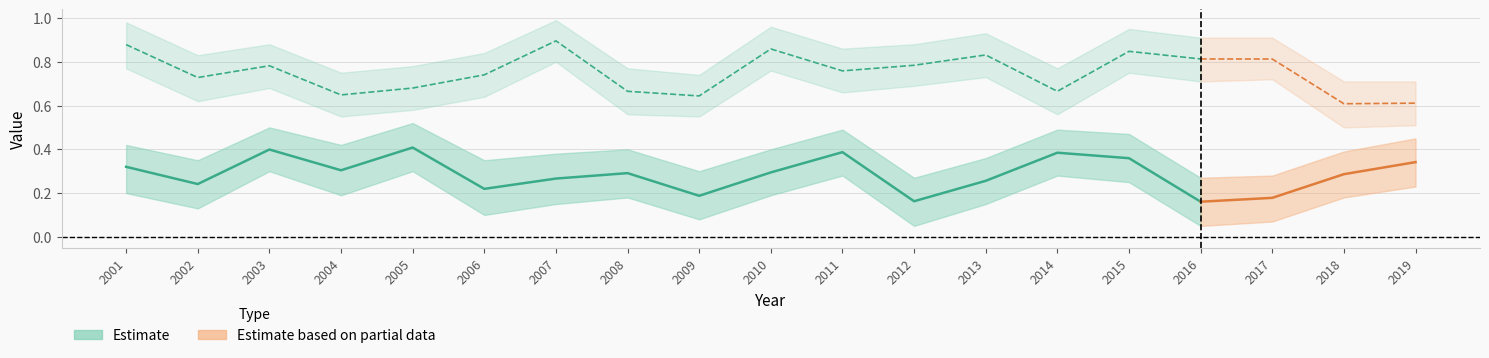

Reading left to right, transcribe all the data shown in this chart.

sp: 2001=0.3	2002=0.2	2003=0.4	2004=0.3	2005=0.4	2006=0.2	2007=0.3	2008=0.3	2009=0.2	2010=0.3	2011=0.4	2012=0.2	2013=0.3	2014=0.4	2015=0.4	2016=0.2	2017=0.2	2018=0.3	2019=0.3
ai: 2001=0.9	2002=0.7	2003=0.8	2004=0.6	2005=0.7	2006=0.7	2007=0.9	2008=0.7	2009=0.6	2010=0.9	2011=0.8	2012=0.8	2013=0.8	2014=0.7	2015=0.8	2016=0.8	2017=0.8	2018=0.6	2019=0.6